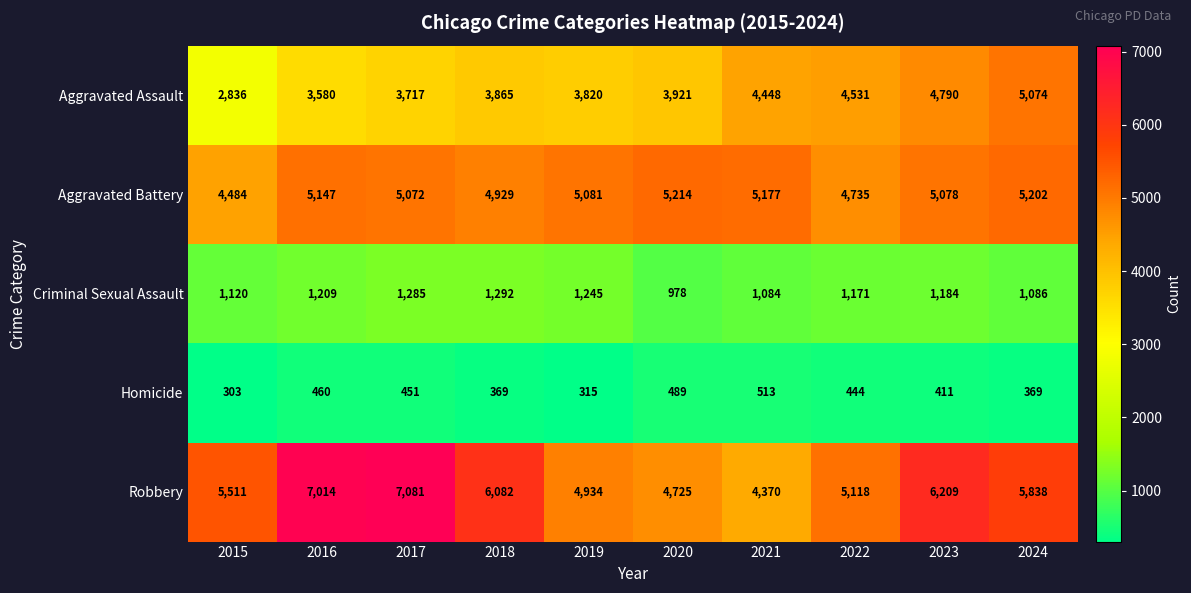

The value of Aggravated Battery at 2019 is 5081. True or false?

True